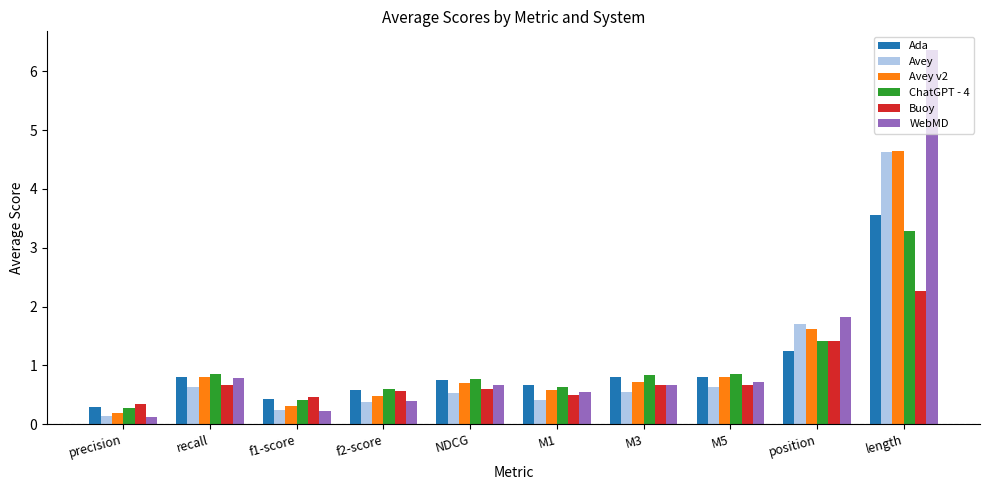

What is the sum of the WebMD values at recall and M3?

1.4